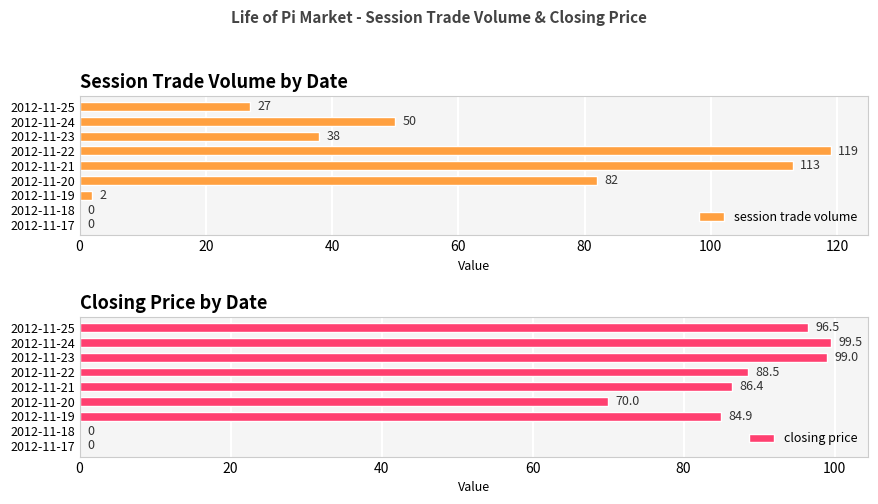

What is the average value of the closing price series?

69.4